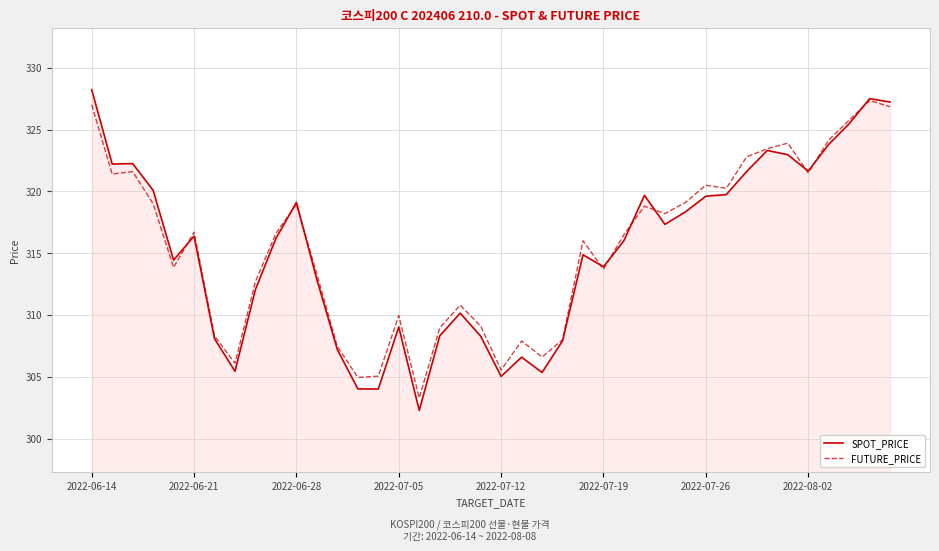

What is the smallest value displayed?

302.3